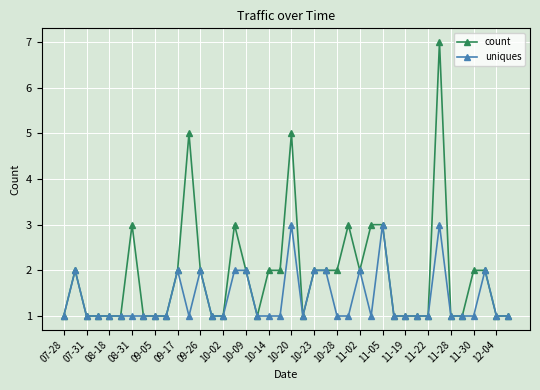

Rank the series by their maximum value, from lowest to highest.

uniques, count